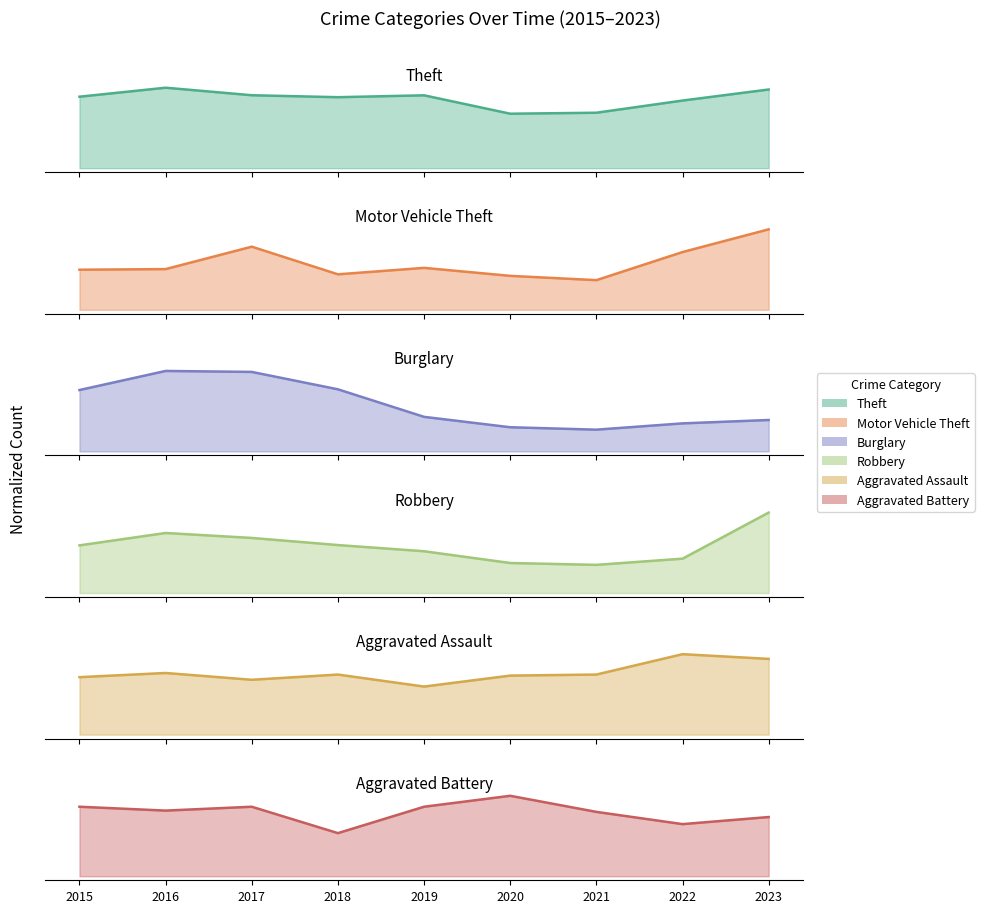

In Burglary, how many points are lower than both neighbors (excluding endpoints)?

1